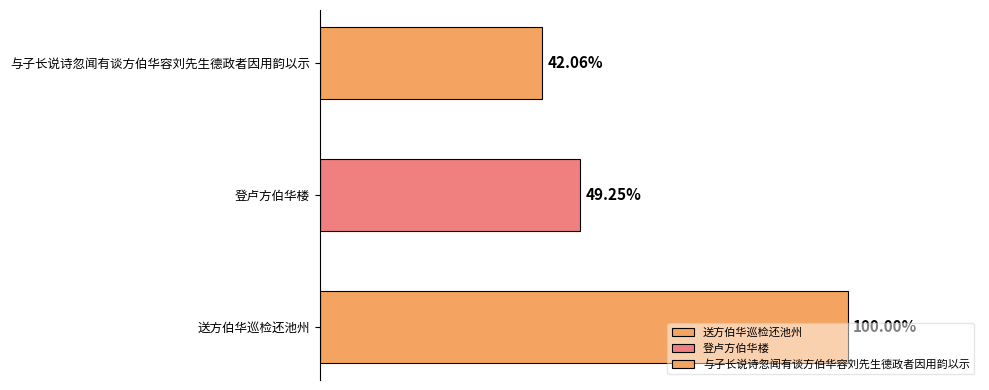

At which label does the data first exceed 598533?

送方伯华巡检还池州